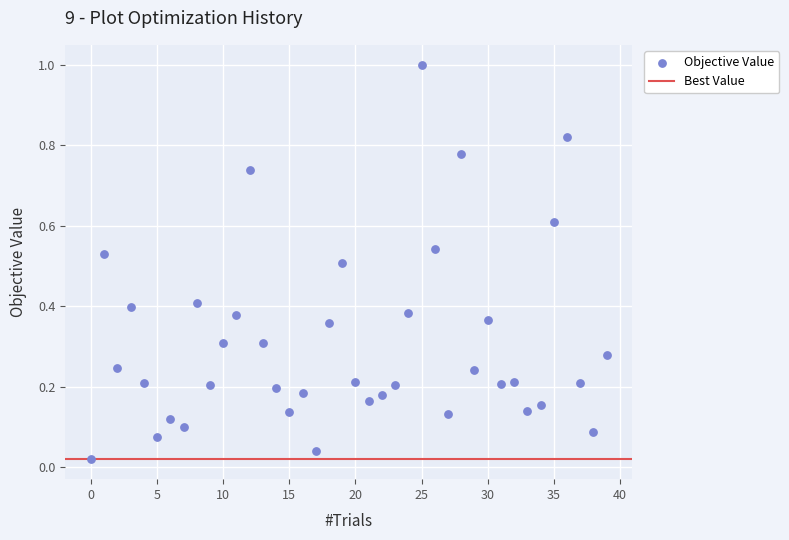

What is the range of Y values (max minus min)?

1.0